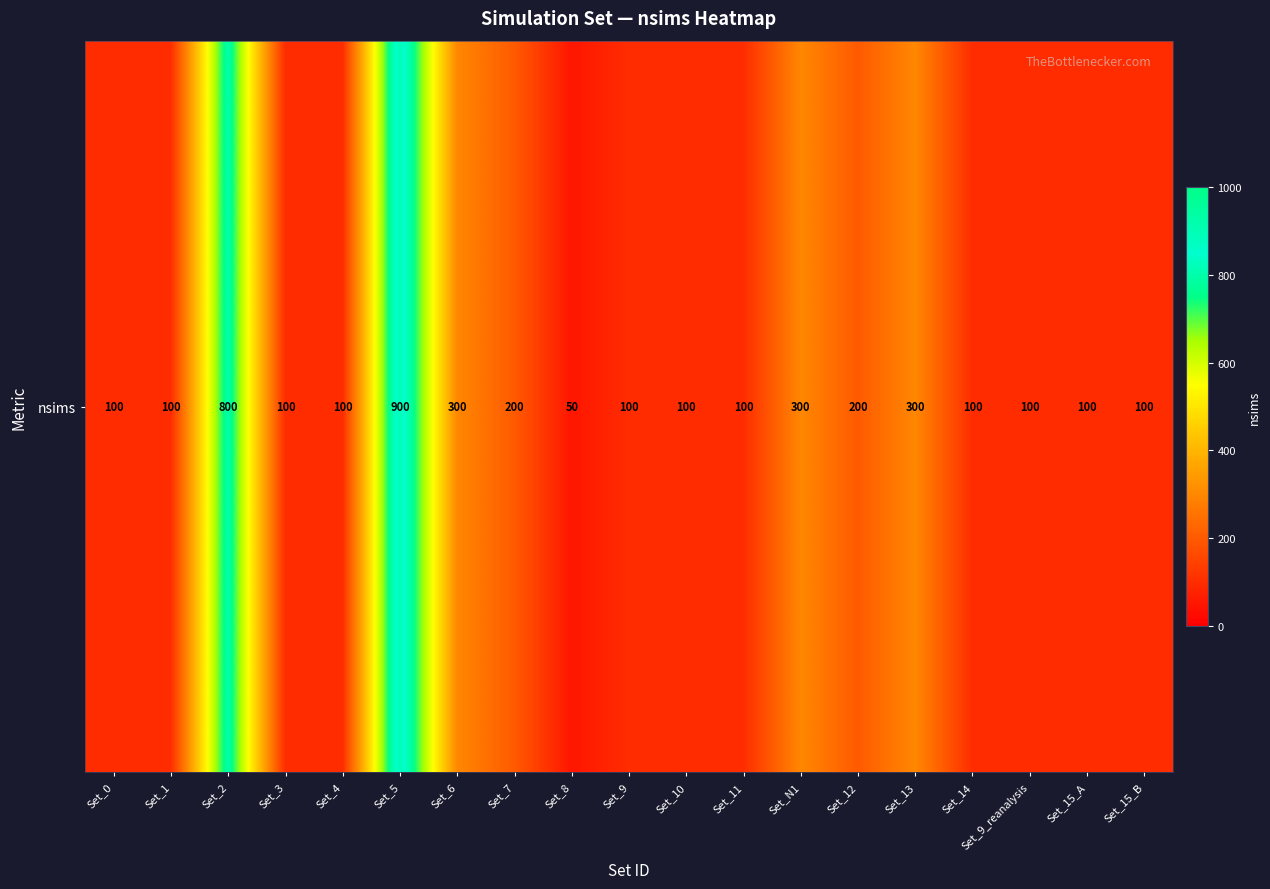

What is the ratio of the value at Set_8 to the value at Set_10?

0.5